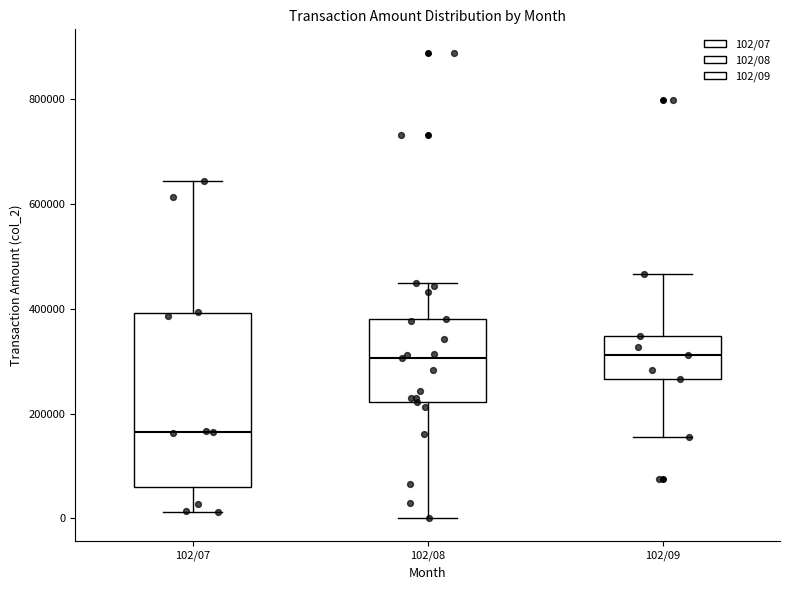

Comparing the boxes themselves (not the whiskers), which one is the tallest?

102/07